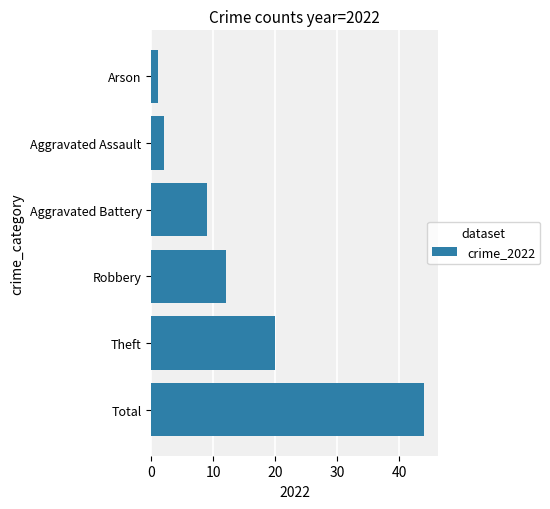

What is the difference between the maximum and minimum values?

43